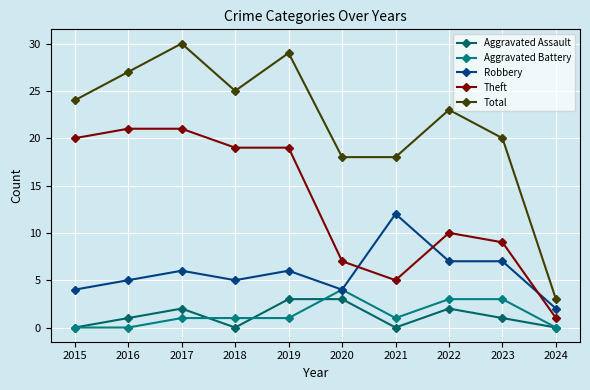

At which category is the sum across all series the highest?

2017